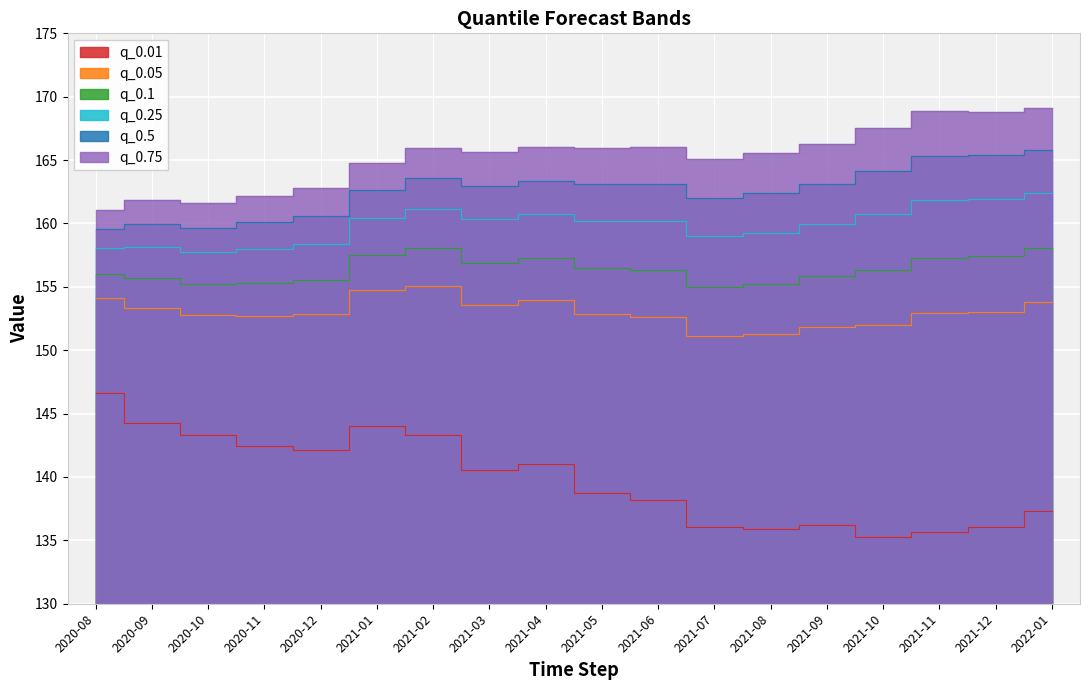

How many categories are shown in the chart?

18